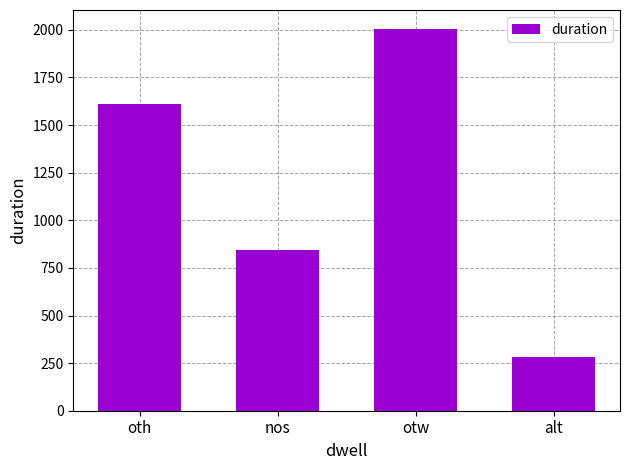

How many bars are there in total?

4